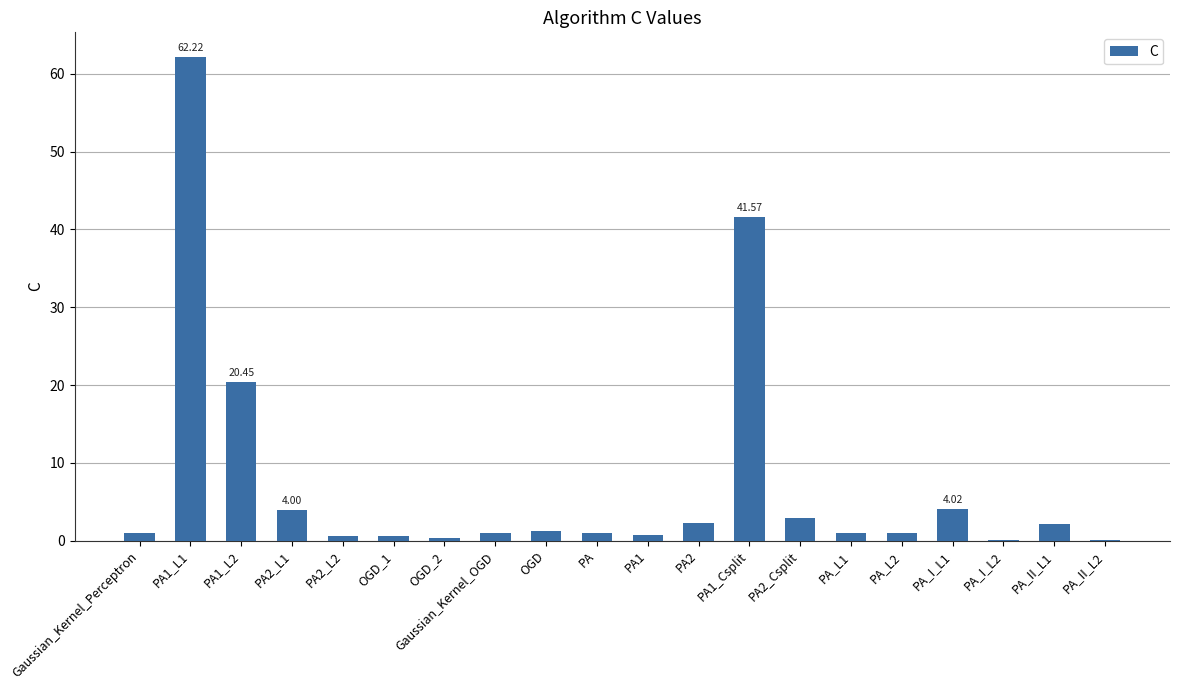

What is the sum of all values?

148.3